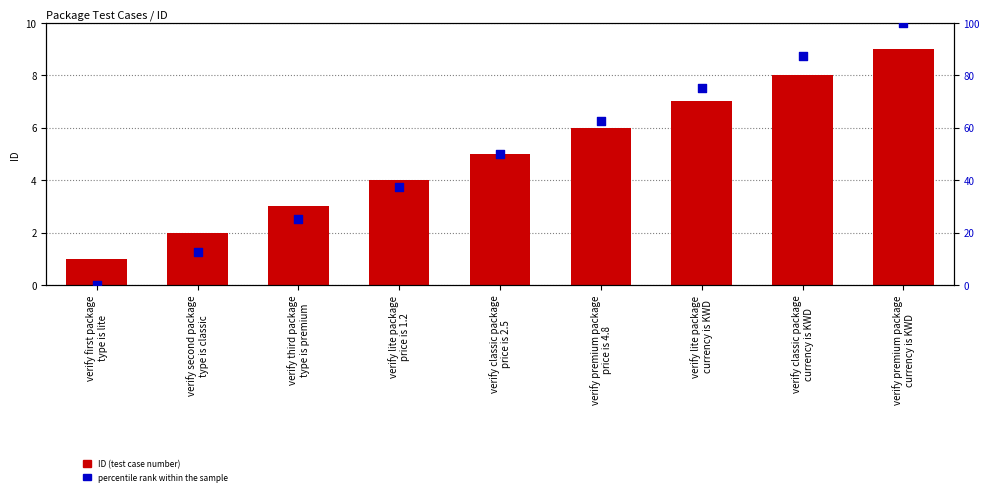

Which series contains the highest Y value?

percentile rank within the sample